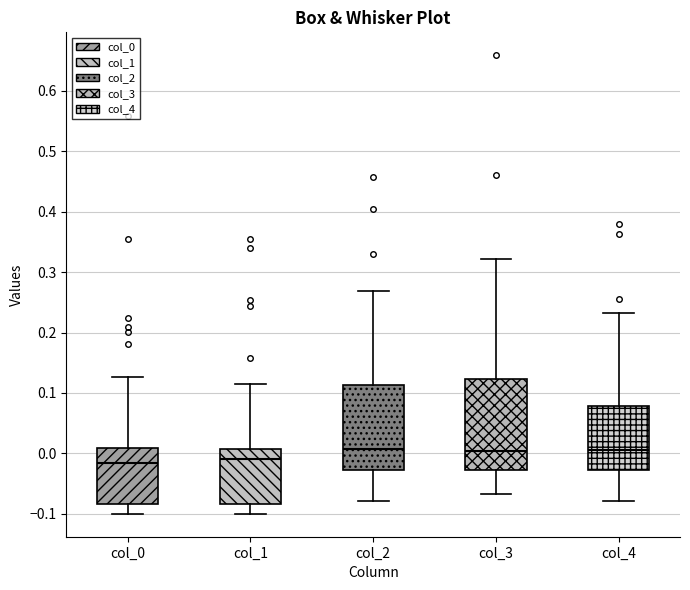

Where does the median line of the box for col_3 sit on the y-axis? The values are not printed on the chart, so give them approximately, as read against the axis.

0.00